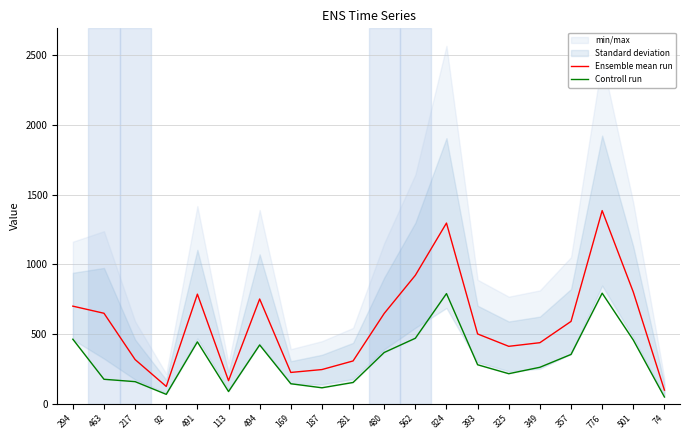

What is the difference between the second highest and second lowest values in the Ensemble mean run series?

1170.7